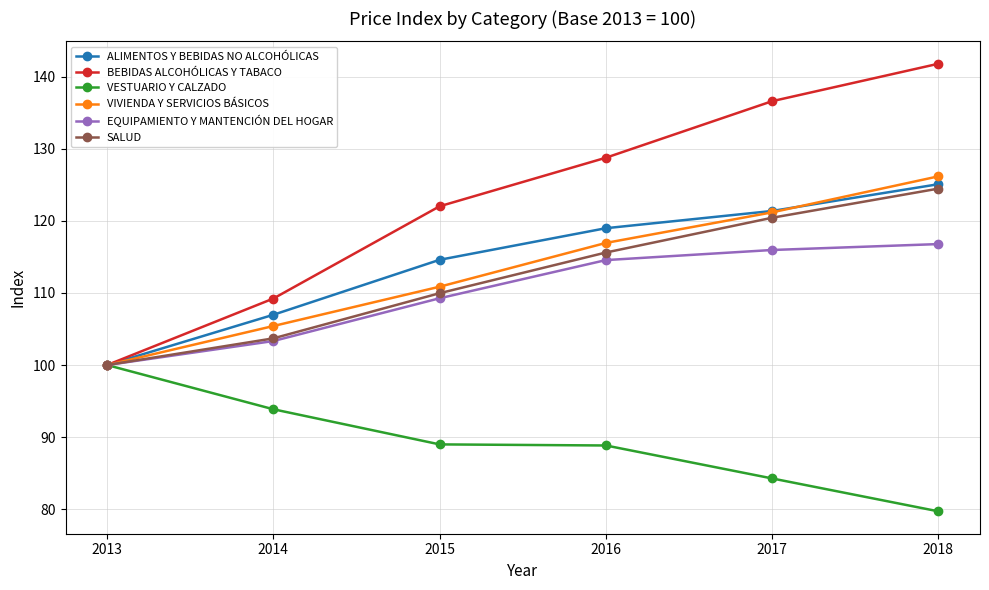

What is the maximum value for BEBIDAS ALCOHÓLICAS Y TABACO?

141.8